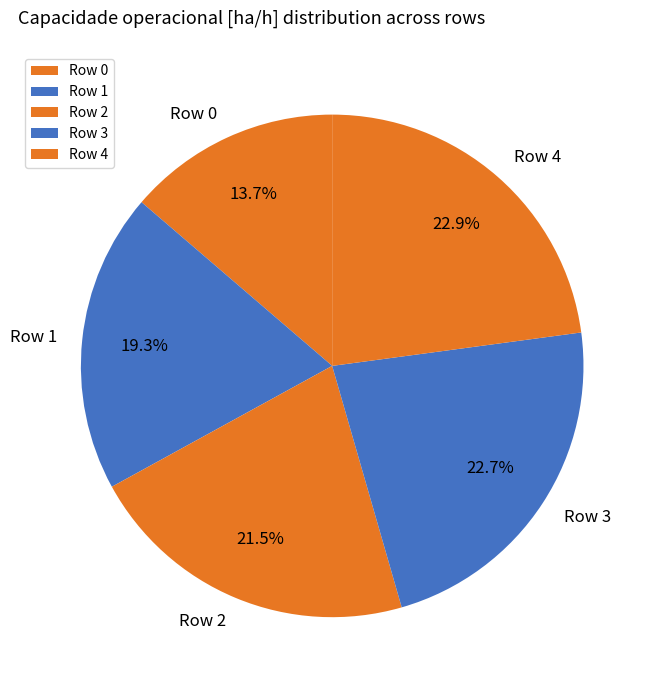

How many slices are in this pie chart?

5